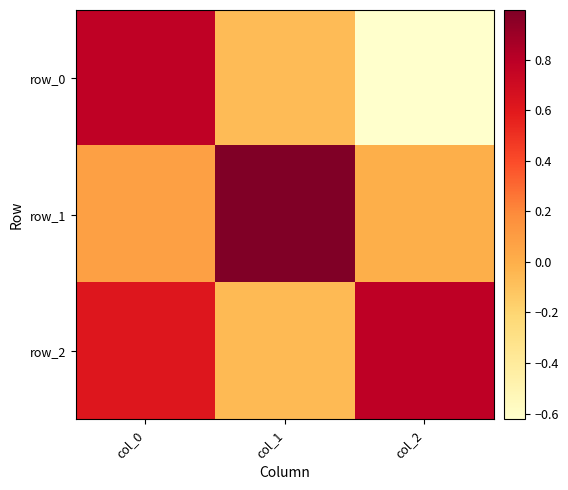

At which label does row_2 first exceed 0?

col_0